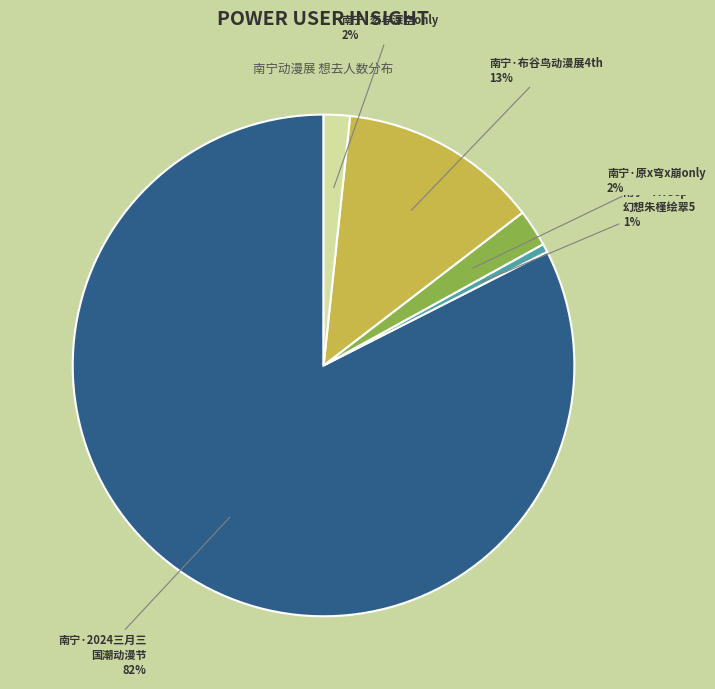

Is there a majority slice in this chart?

Yes